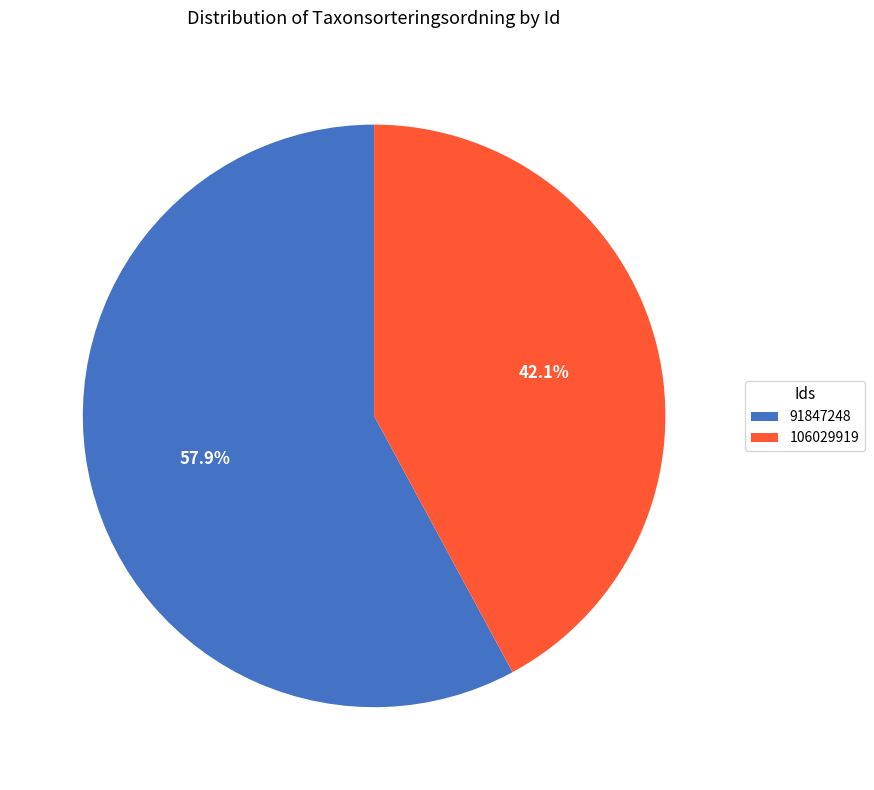

To the nearest percent, what is the average slice percentage?

50%